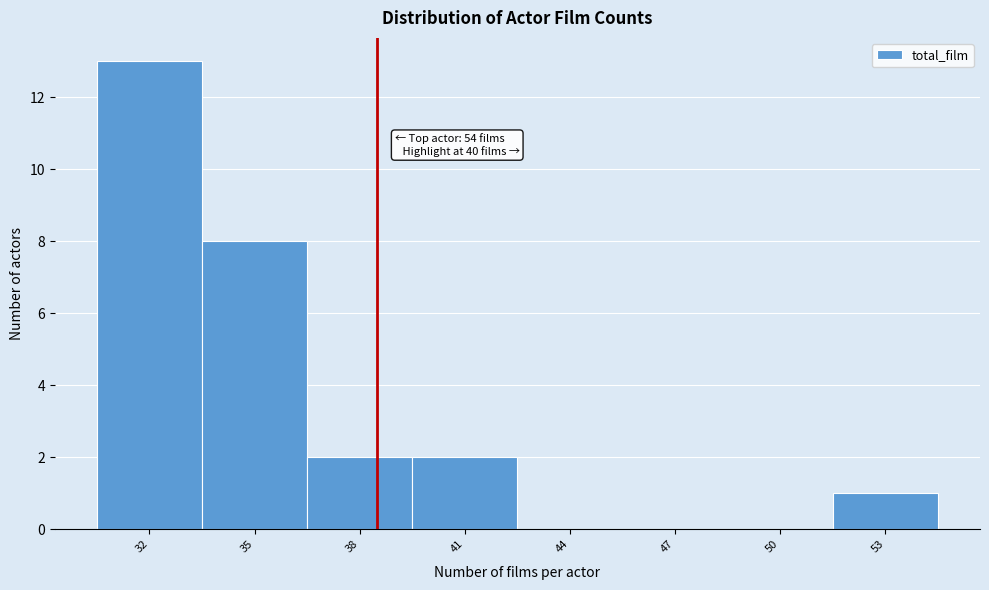

Reading left to right, list all the values displayed in this chart.

32=13	35=8	38=2	41=2	44=0	47=0	50=0	53=1